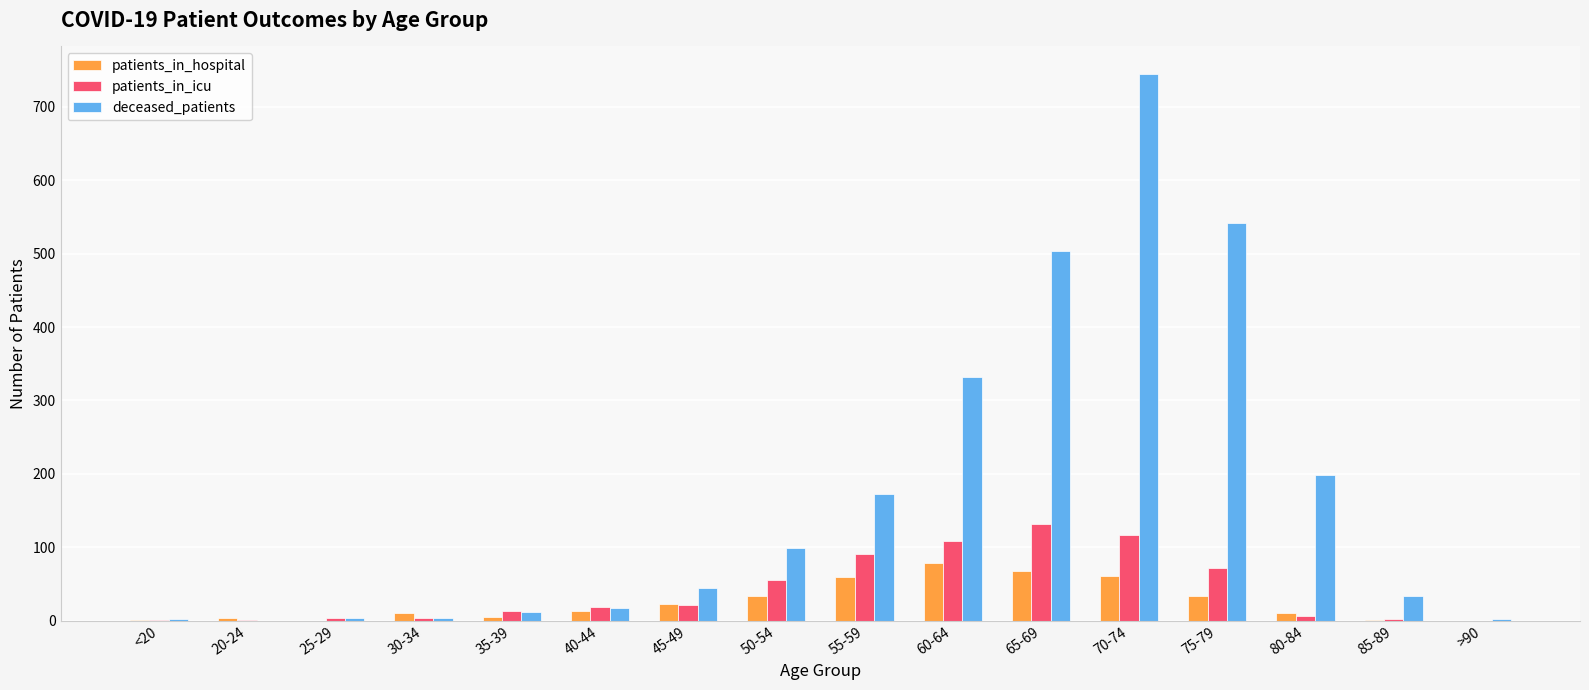

What is the highest value of the patients_in_hospital series?

79